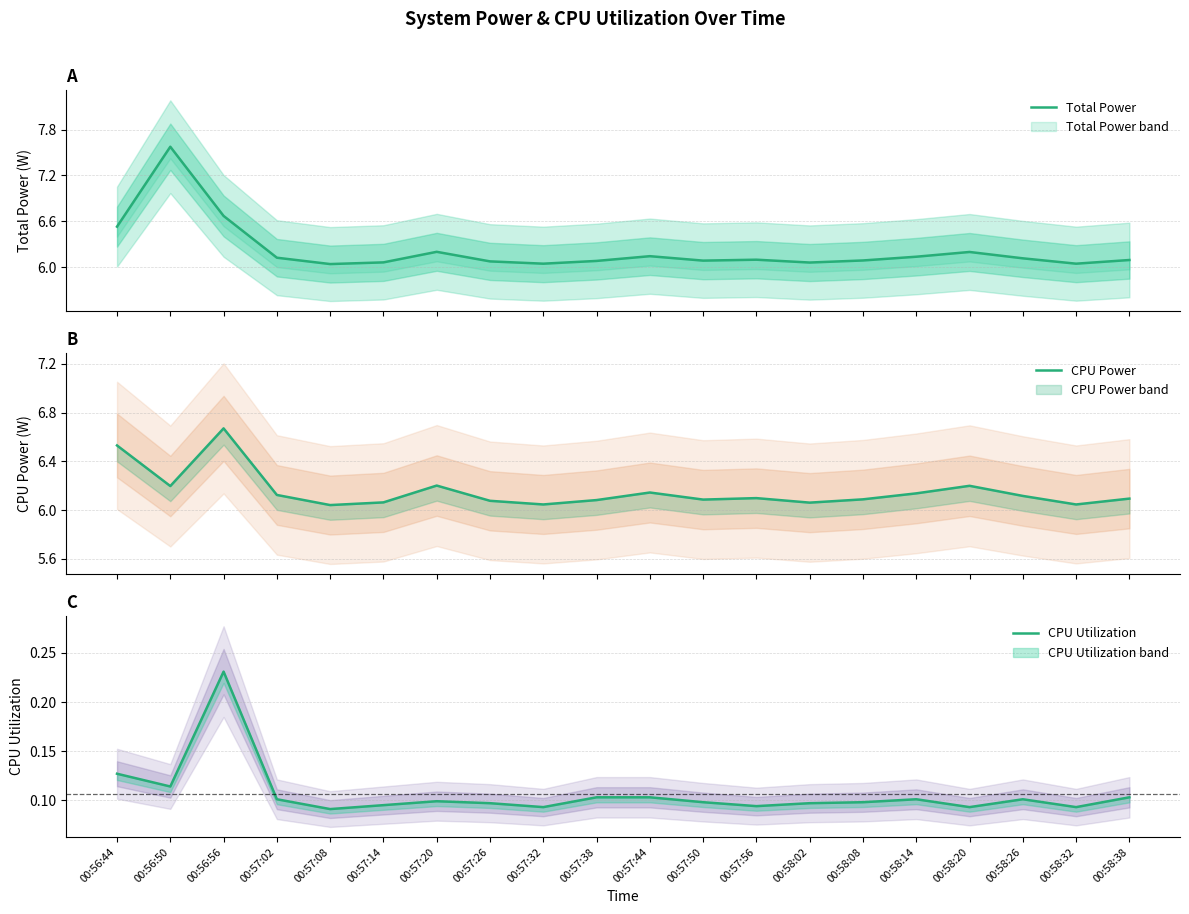

The value of CPU Utilization at 00:58:02 is 0.1. True or false?

True